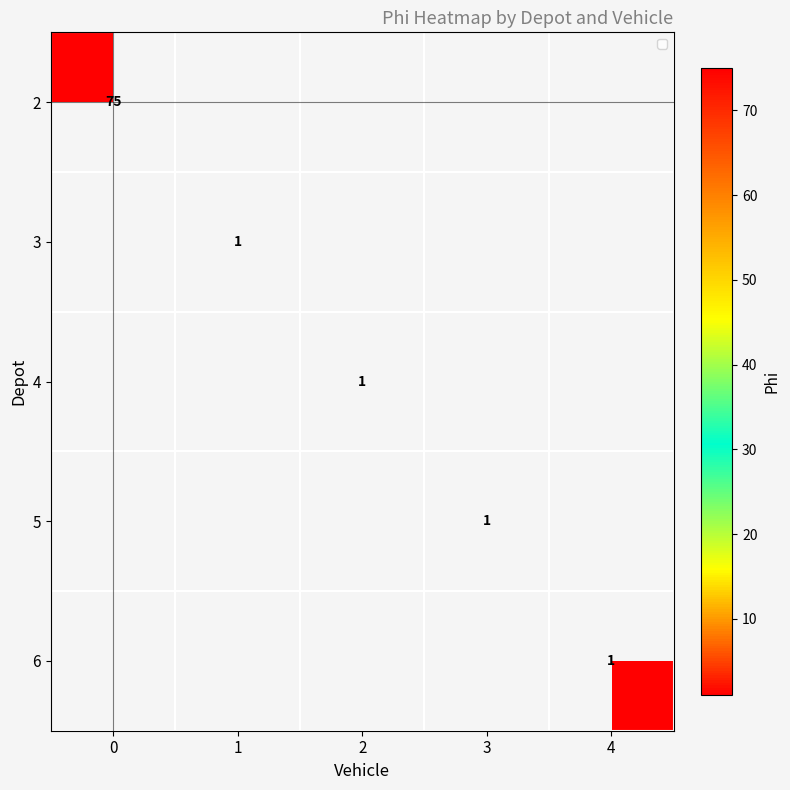

At how many categories does at least one series exceed 42?

1